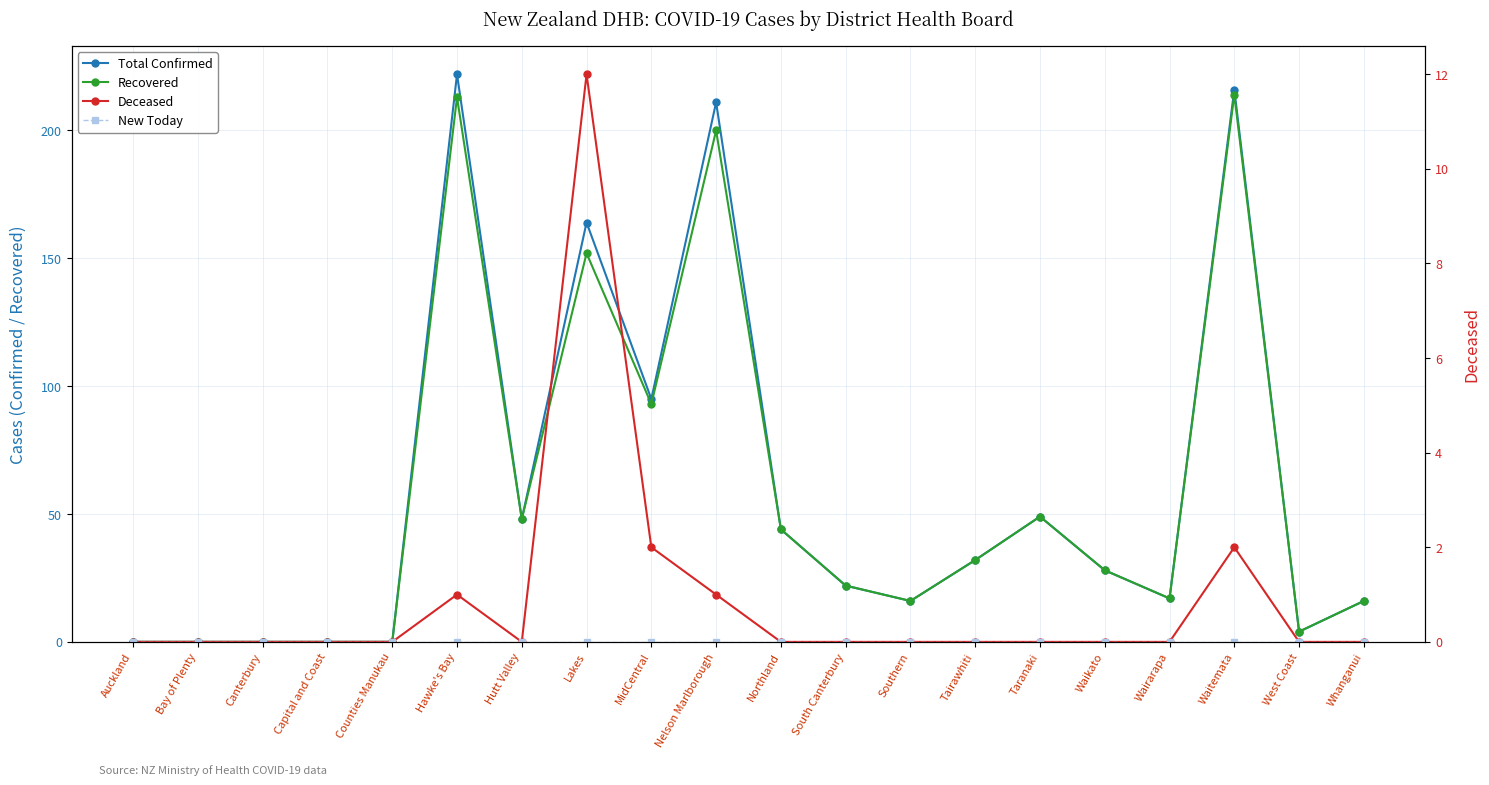

What is the difference between the highest and lowest values at Waitemata?

216